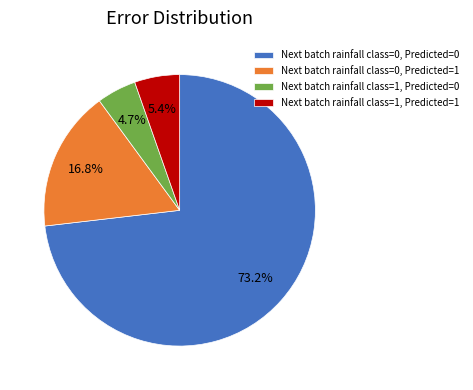

Count the number of slices in the pie.

4